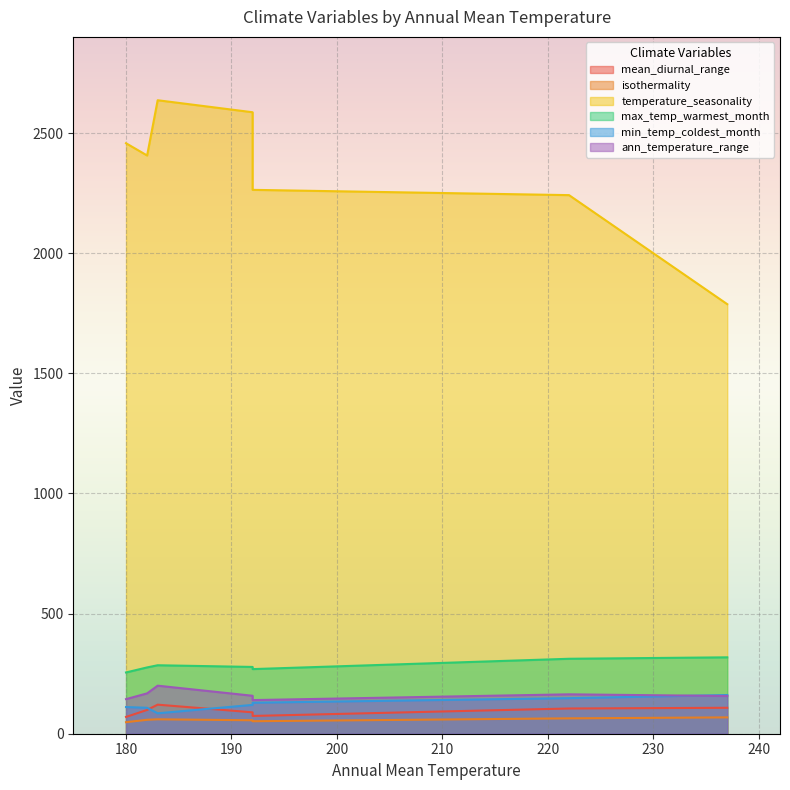

What is the label of the 6th point from the left?

237